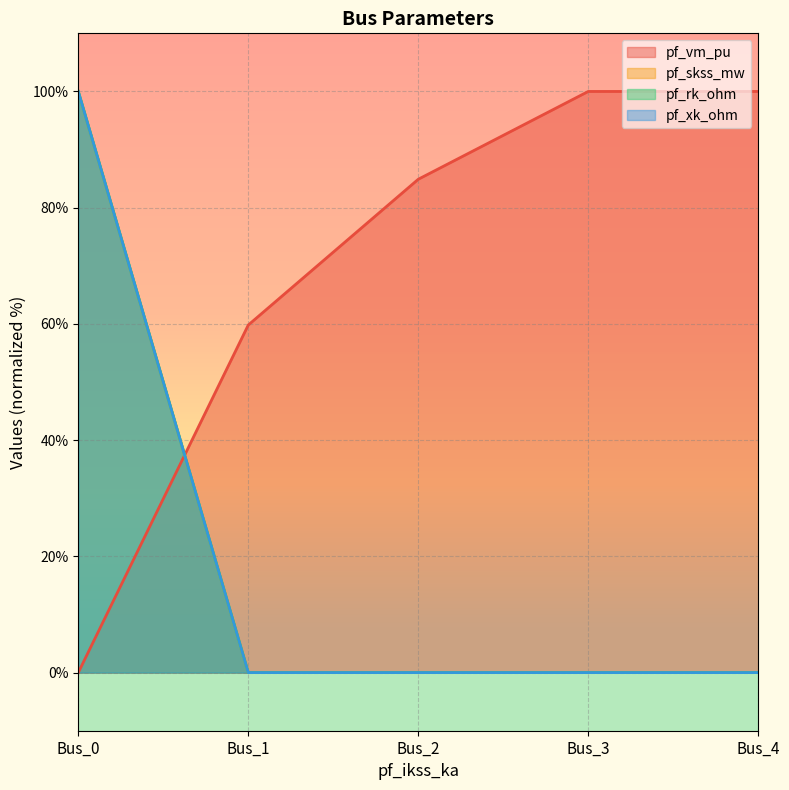

True or false: pf_xk_ohm has more than 2 points higher than both neighbors.

False